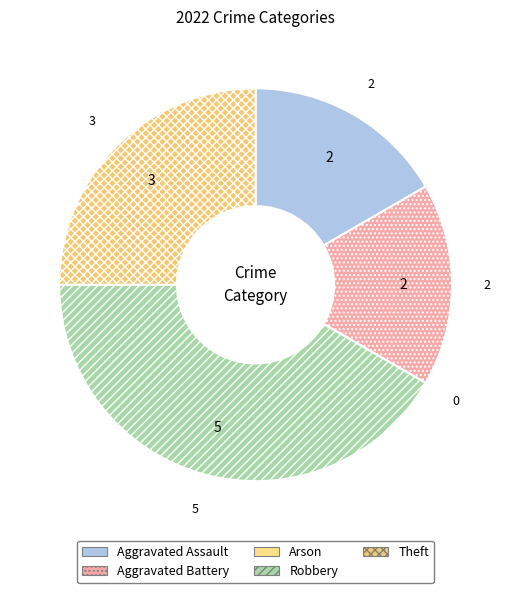

What is the change in value from Robbery to Theft?

-2